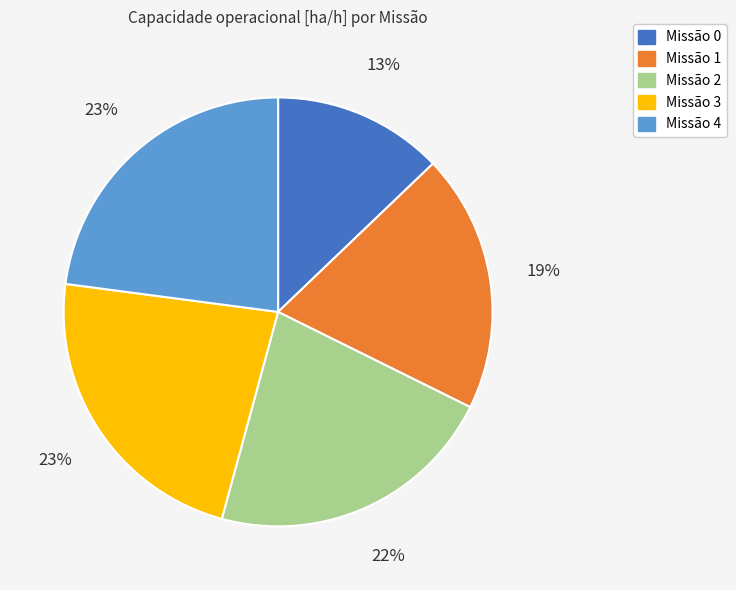

Combined, do Missão 3 and Missão 4 account for over 50%?

No